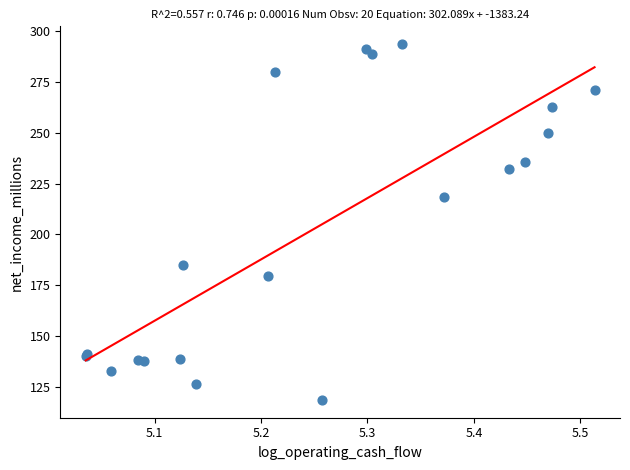

What Y value in the scatter plot is closest to 206?

218.4